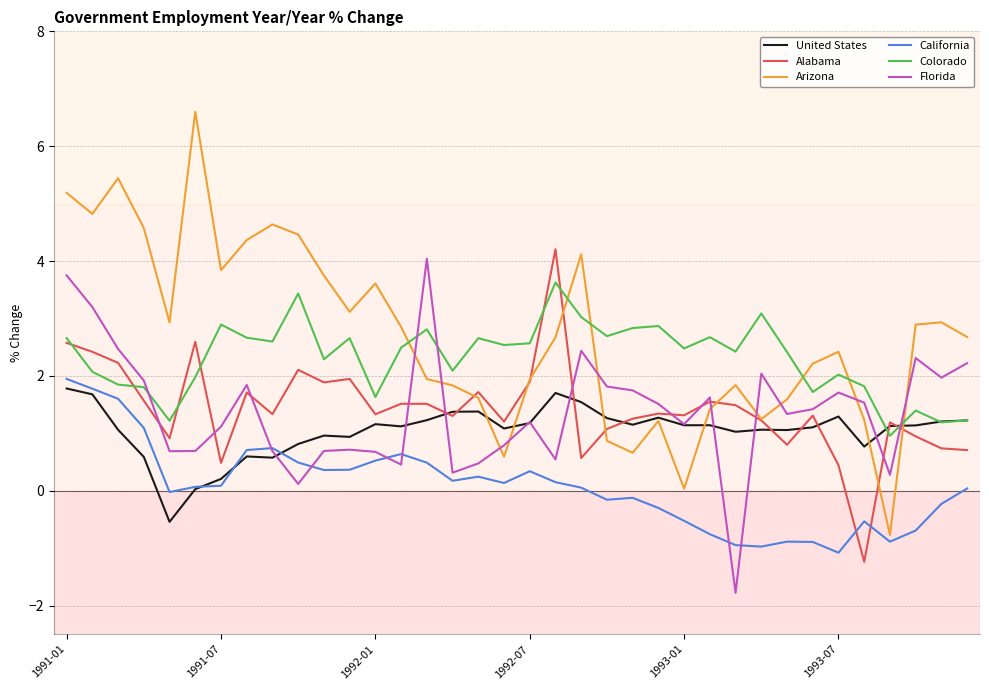

Which series has the widest spread of values?

Arizona